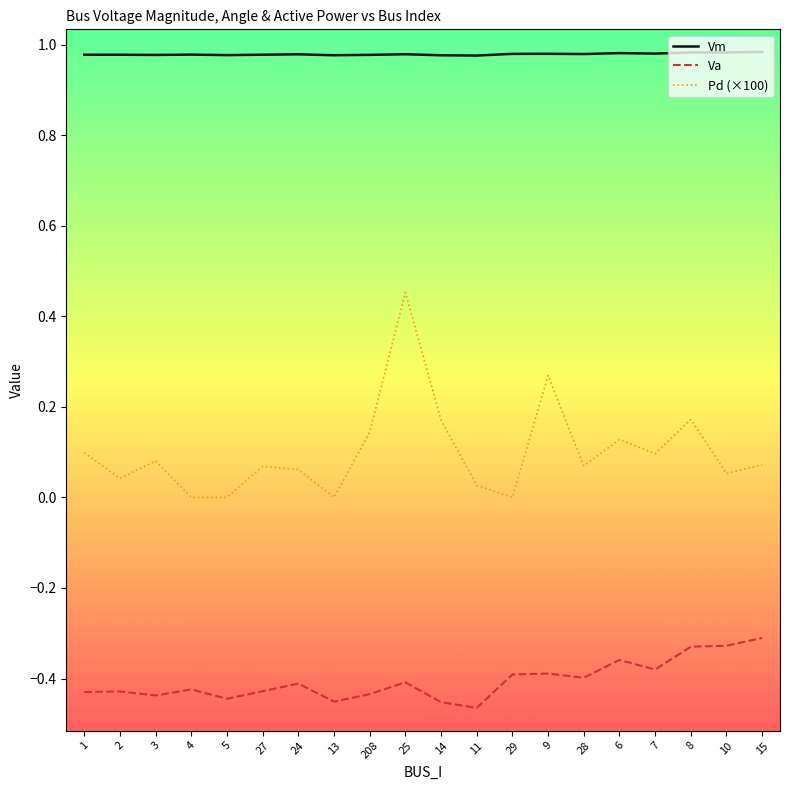

What is the difference between the highest and lowest values at 2?

1.4